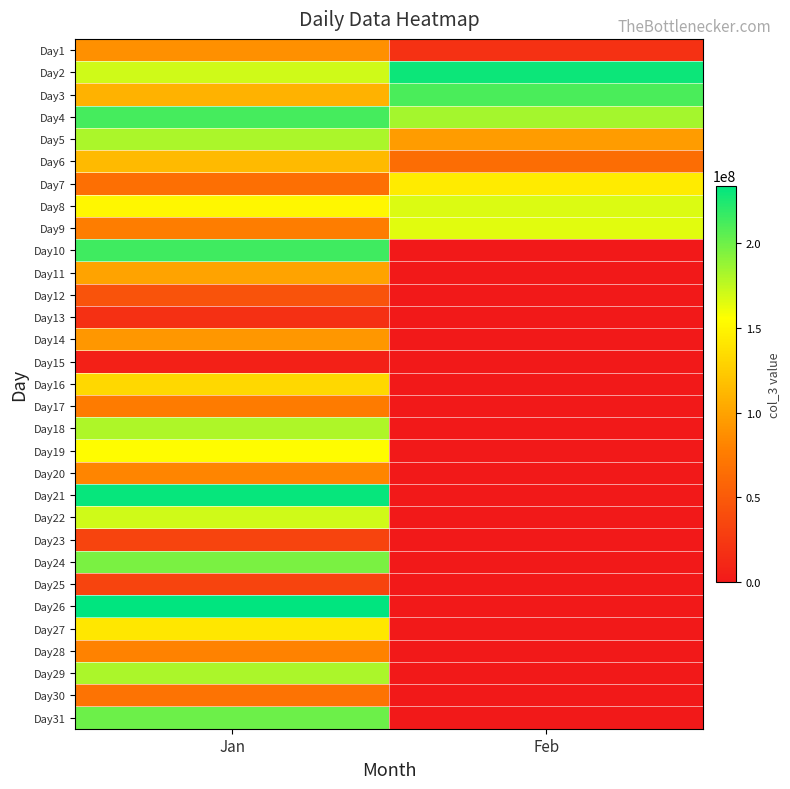

Rank the series by their maximum value, from highest to lowest.

Day26, Day21, Day2, Day10, Day4, Day3, Day31, Day24, Day29, Day5, Day18, Day22, Day8, Day9, Day19, Day7, Day27, Day16, Day6, Day11, Day14, Day1, Day20, Day28, Day17, Day30, Day12, Day23, Day25, Day13, Day15